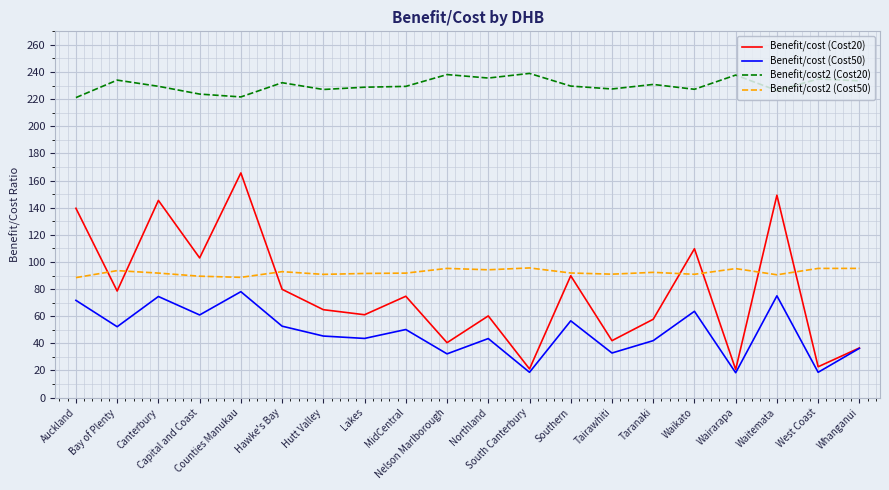

What is the total value across all series at Hawke's Bay?

457.5